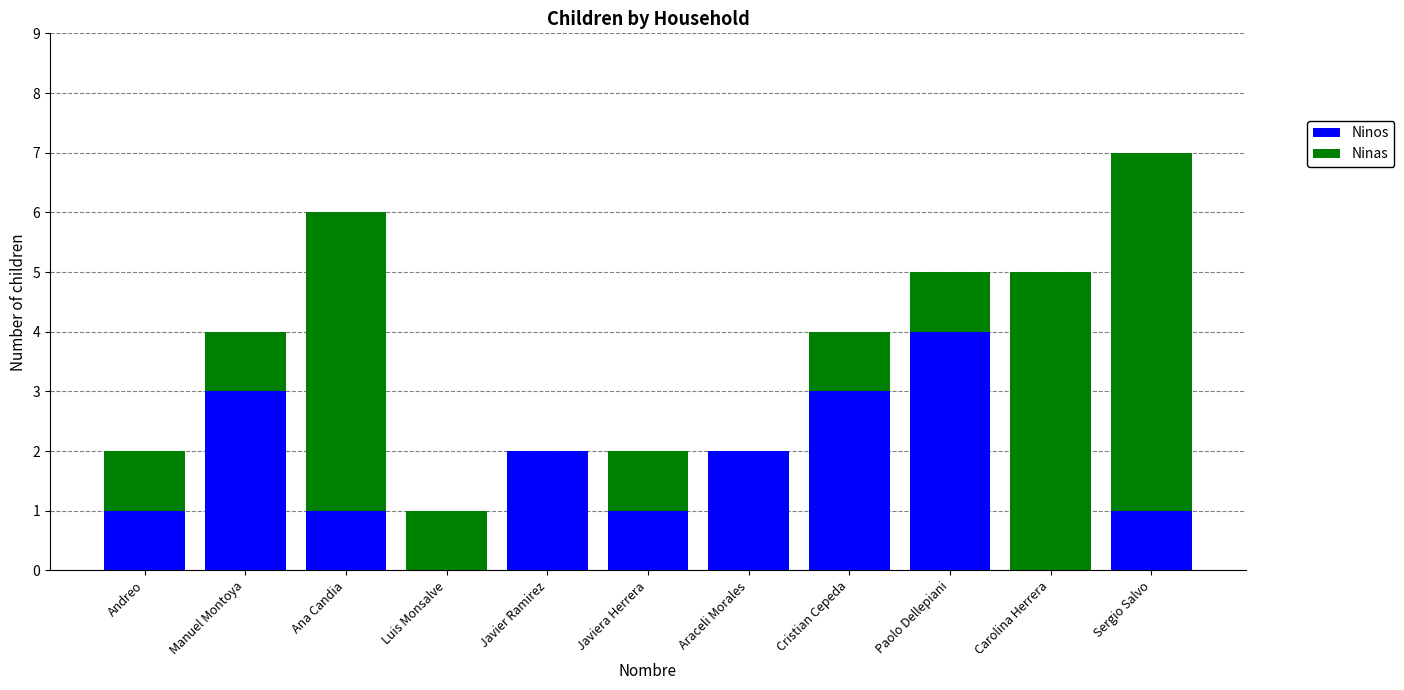

What is the total value across all series at Javiera Herrera?

2